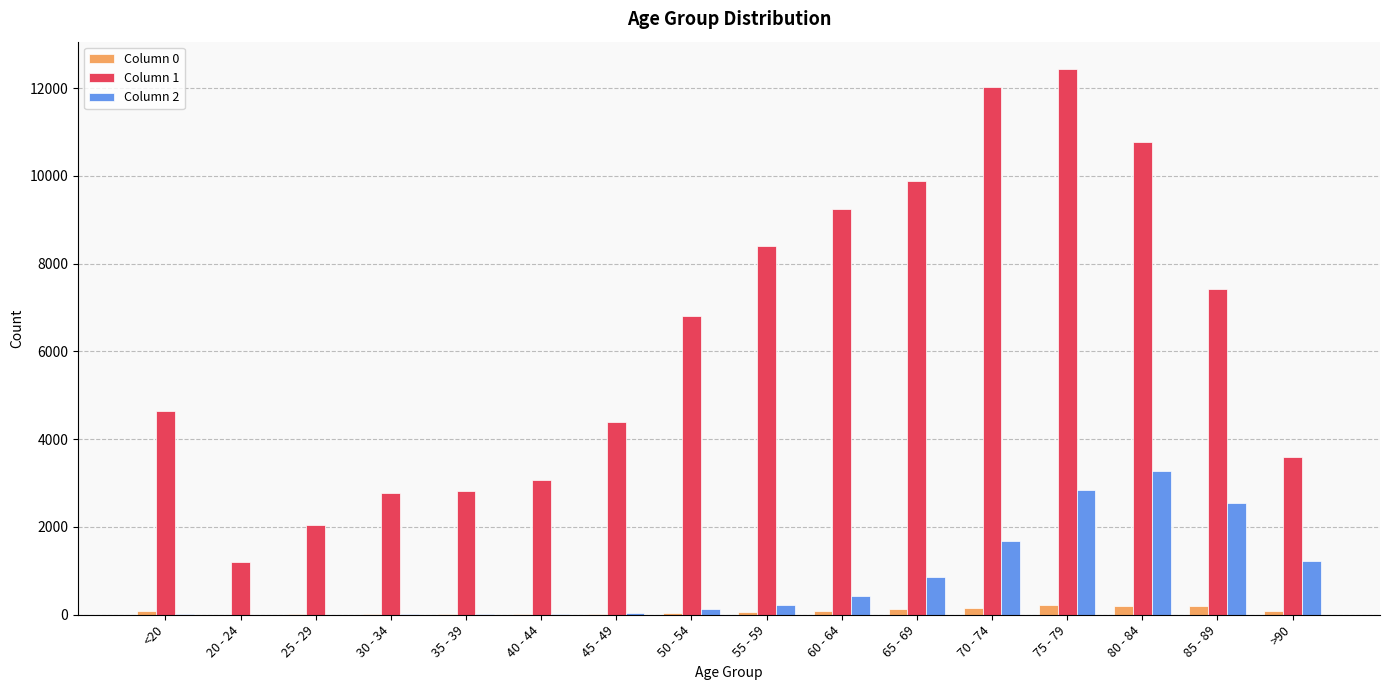

At which label does Column 2 reach its peak?

80 - 84